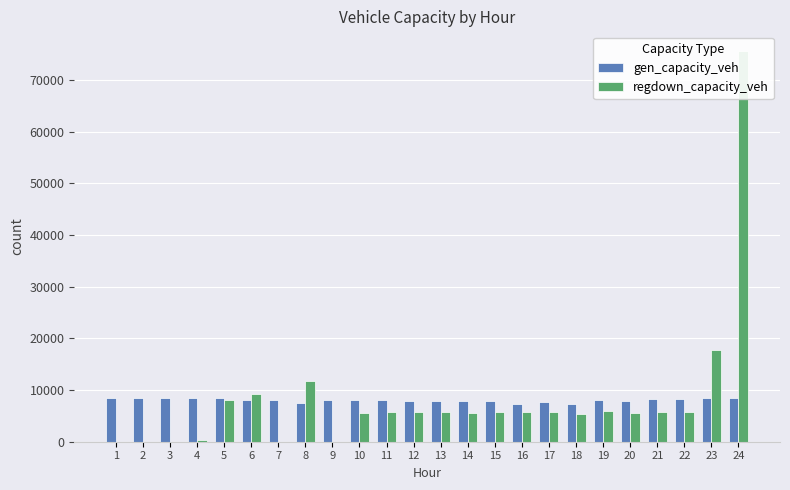

Which label corresponds to the smallest value in the chart?

2